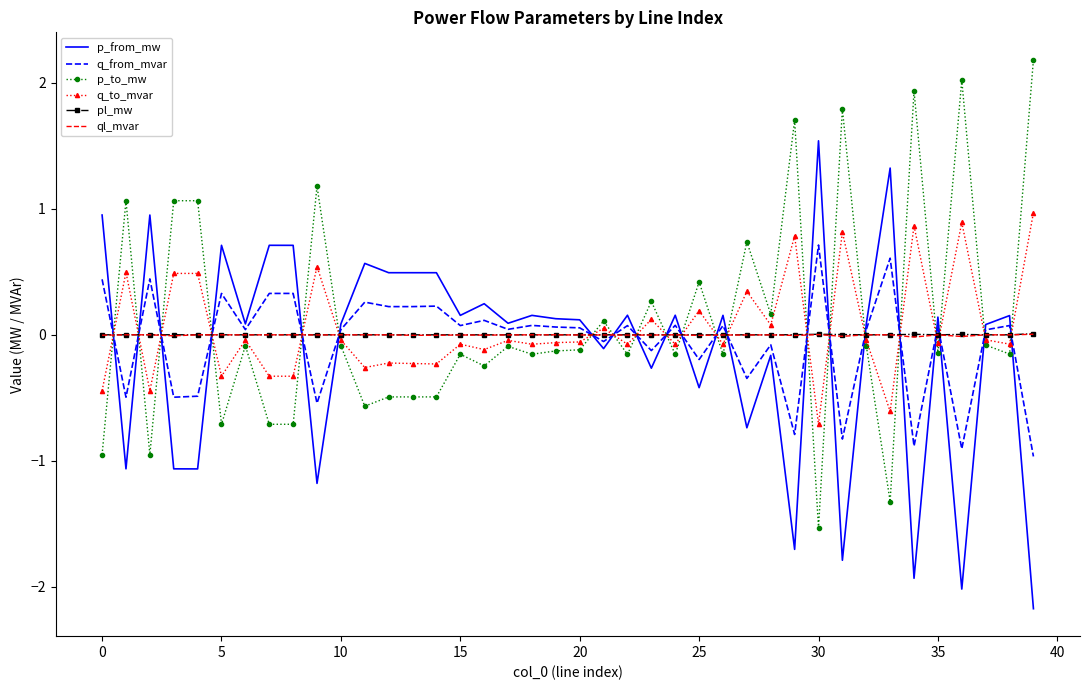

How many values in q_to_mvar are above zero?

14